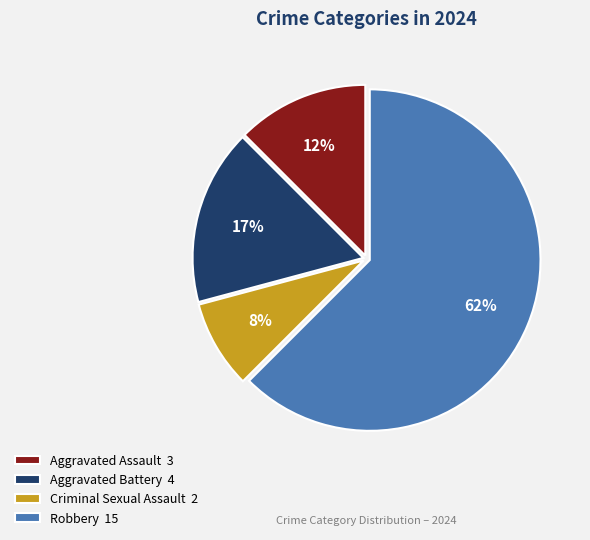

Which slice is the largest?

Robbery